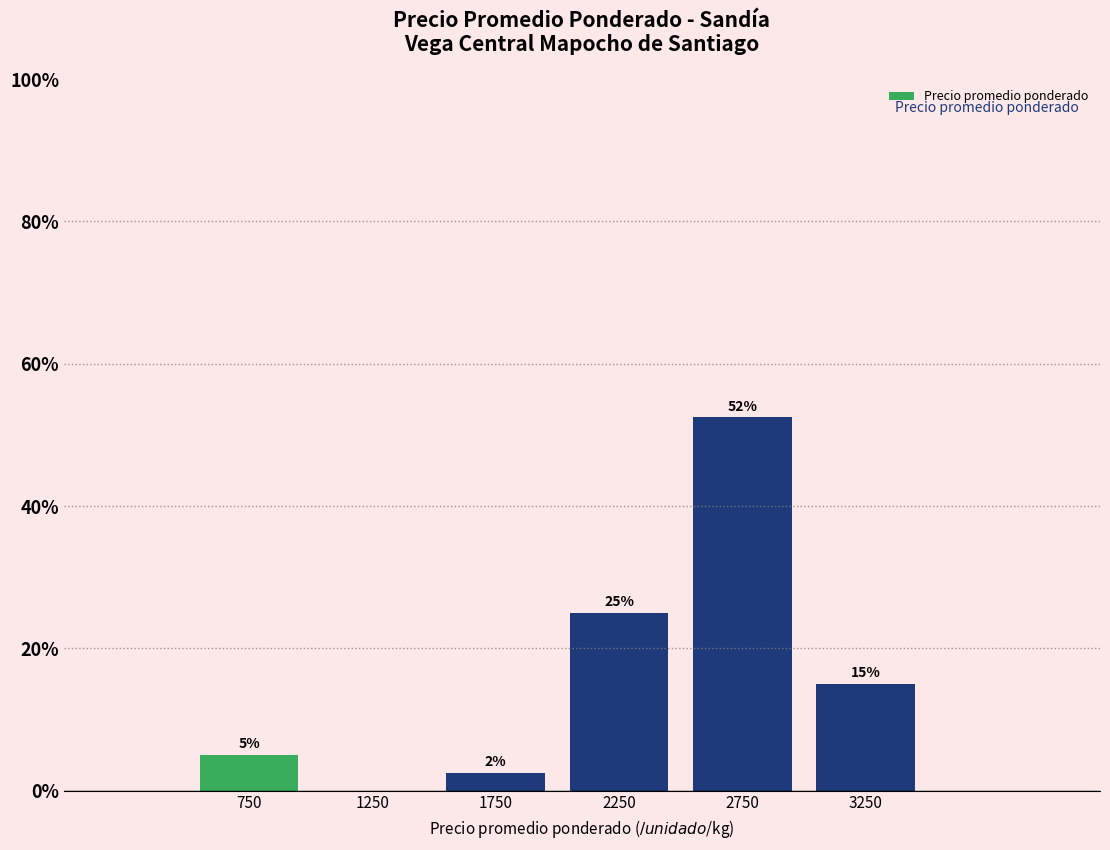

Which range on the x-axis has the tallest bar?

2500 to 3000